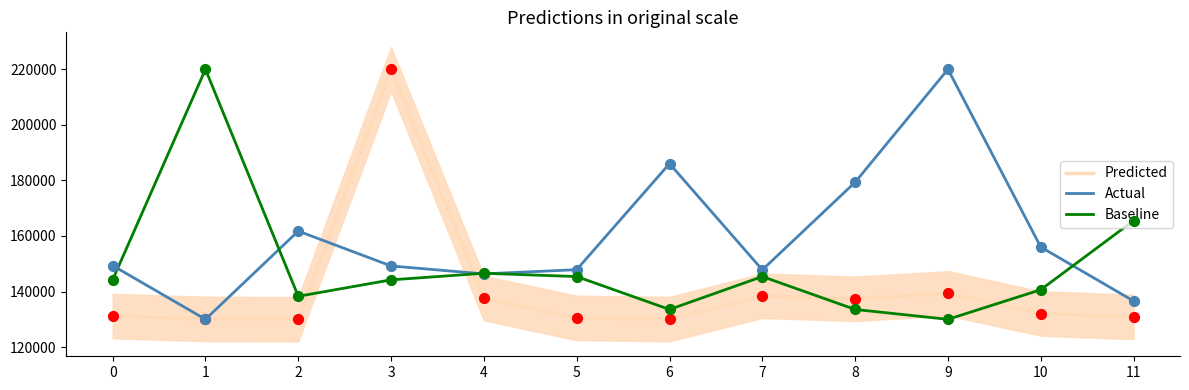

Which series contains the lowest Y value?

Predicted